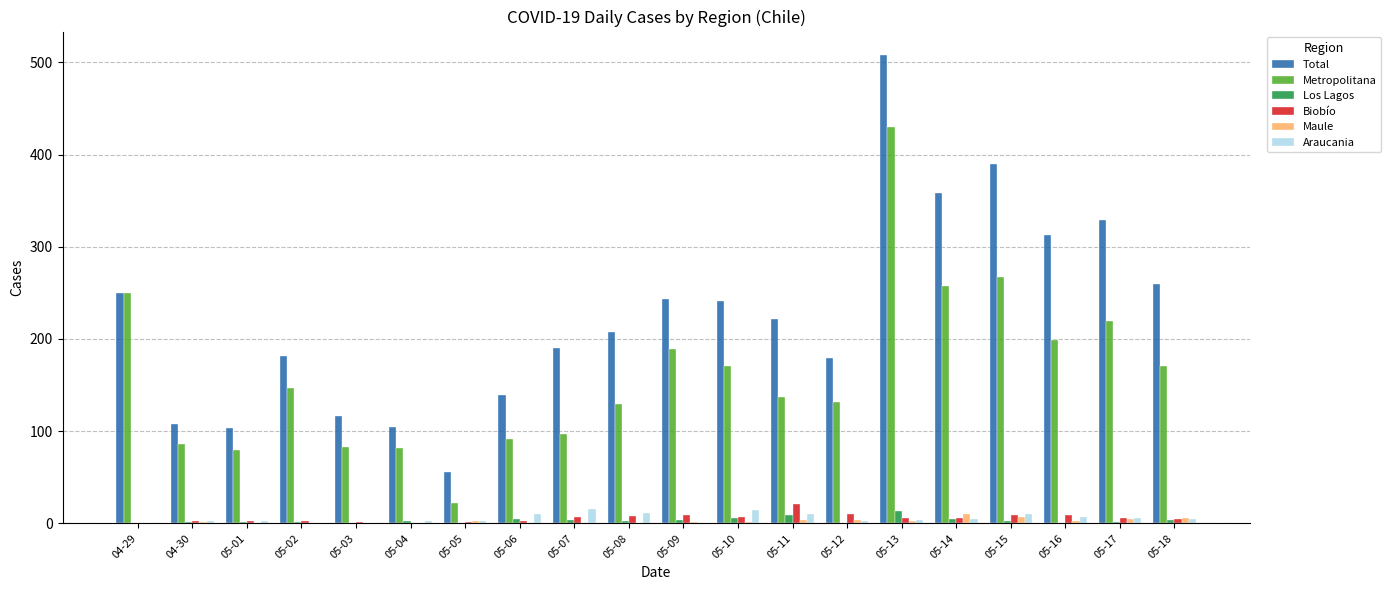

Is it true that Maule equals 2 at 05-13?

True